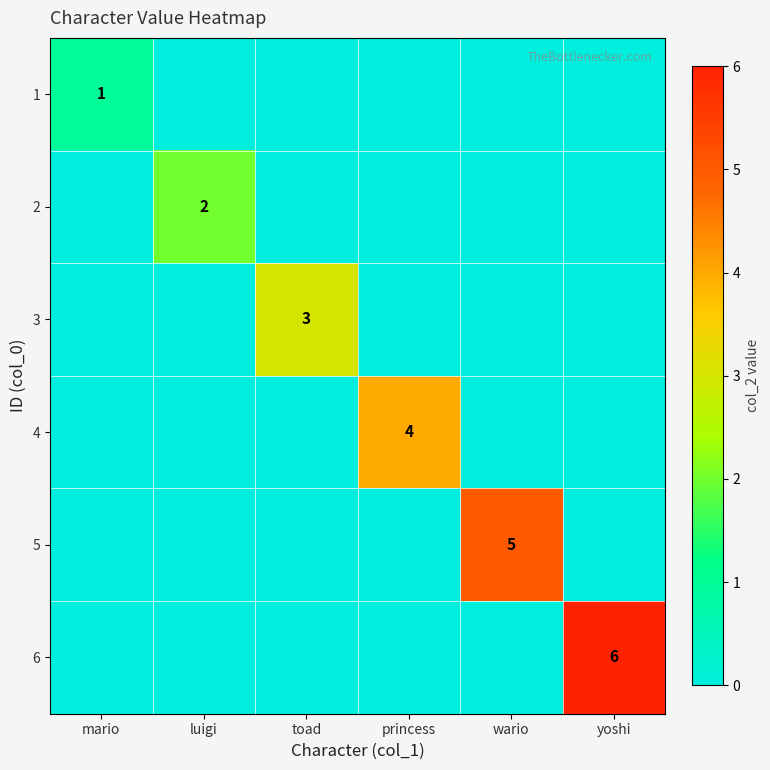

The 5 series shows 5 at wario. True or false?

True